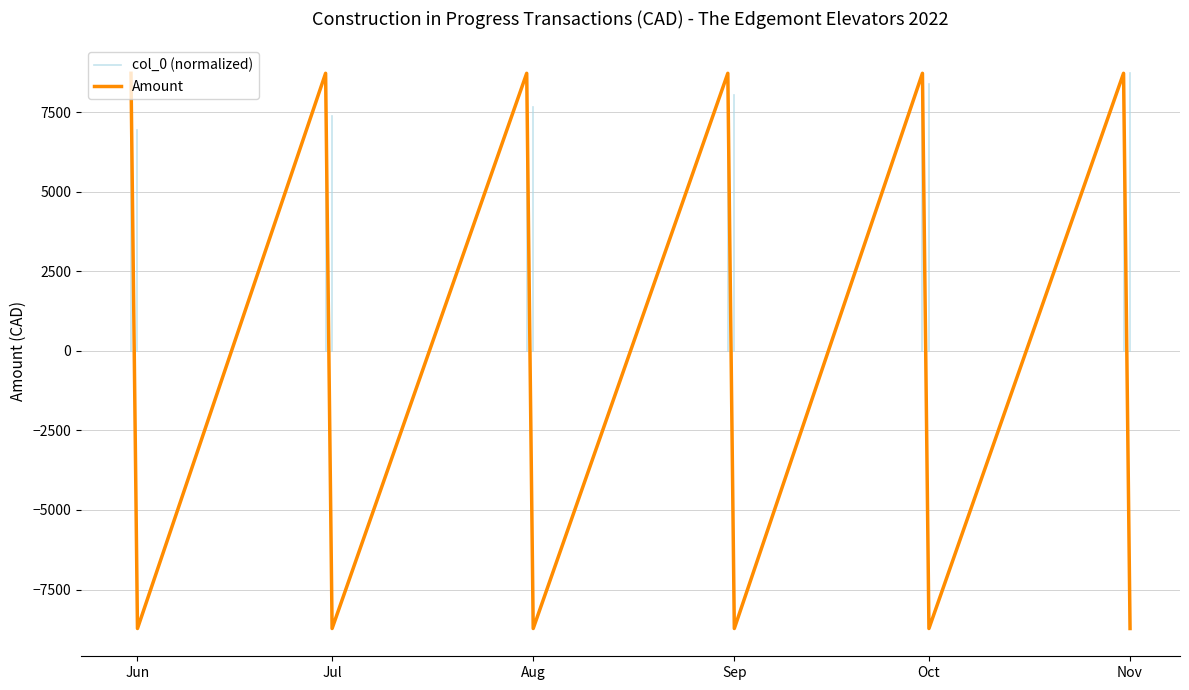

What is the minimum value shown in the chart?

-8725.5